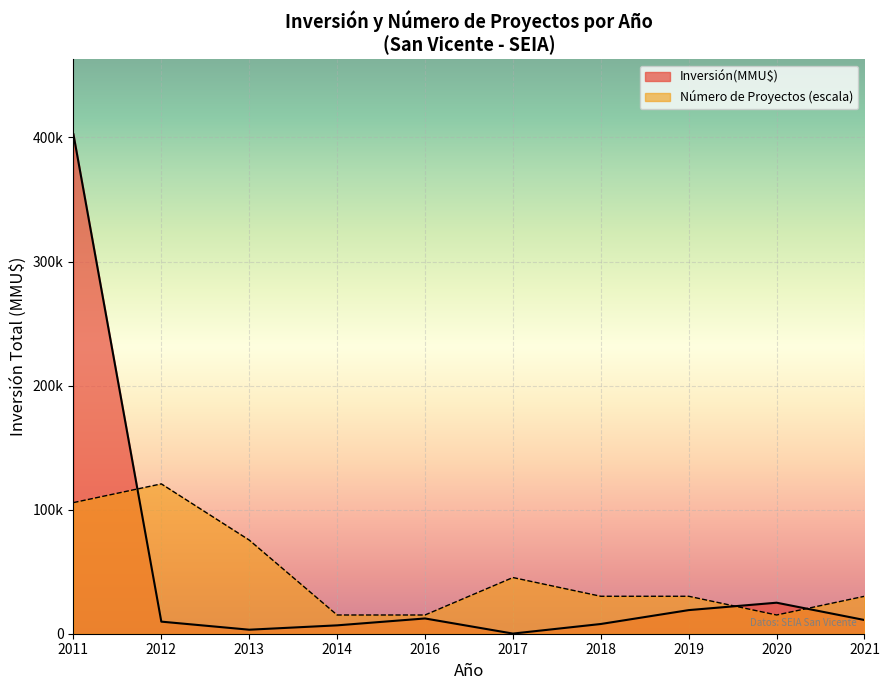

At which label does the data first exceed 7800?

2011